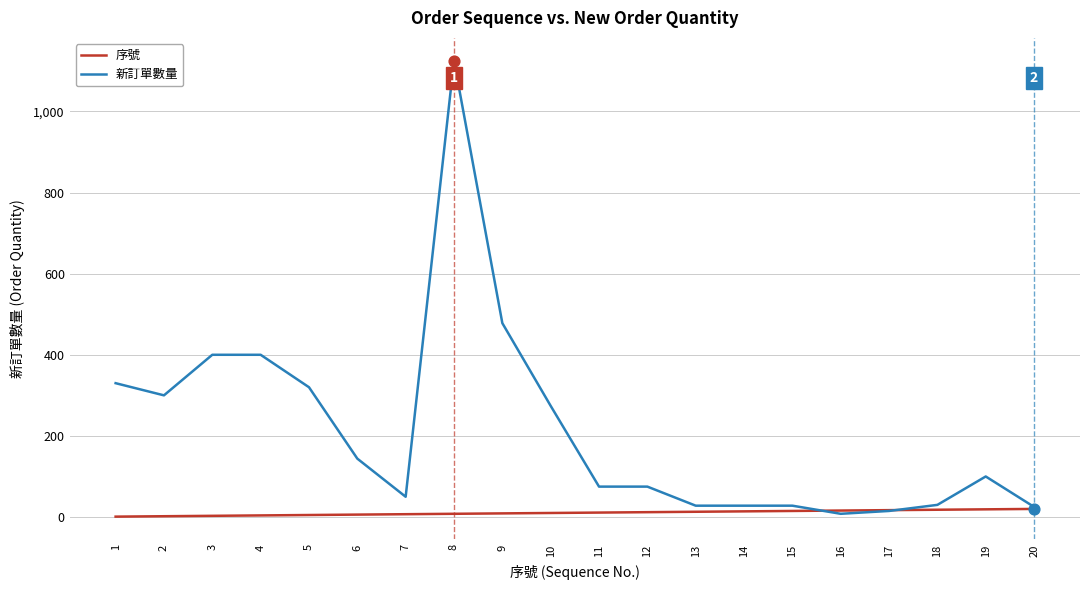

What is the total value across all series at 11?

86